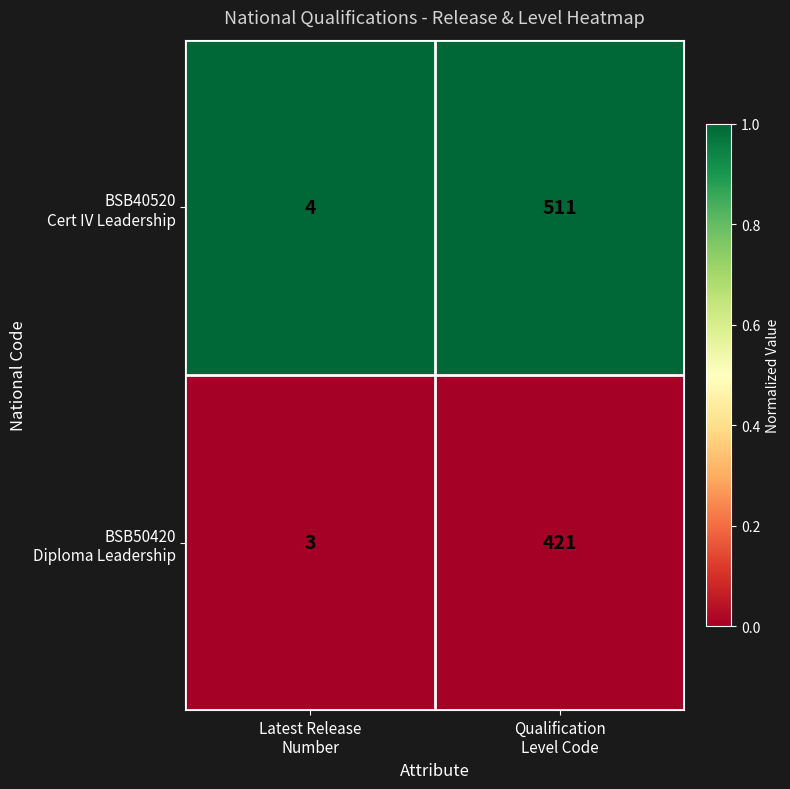

Count the number of data series in this chart.

2